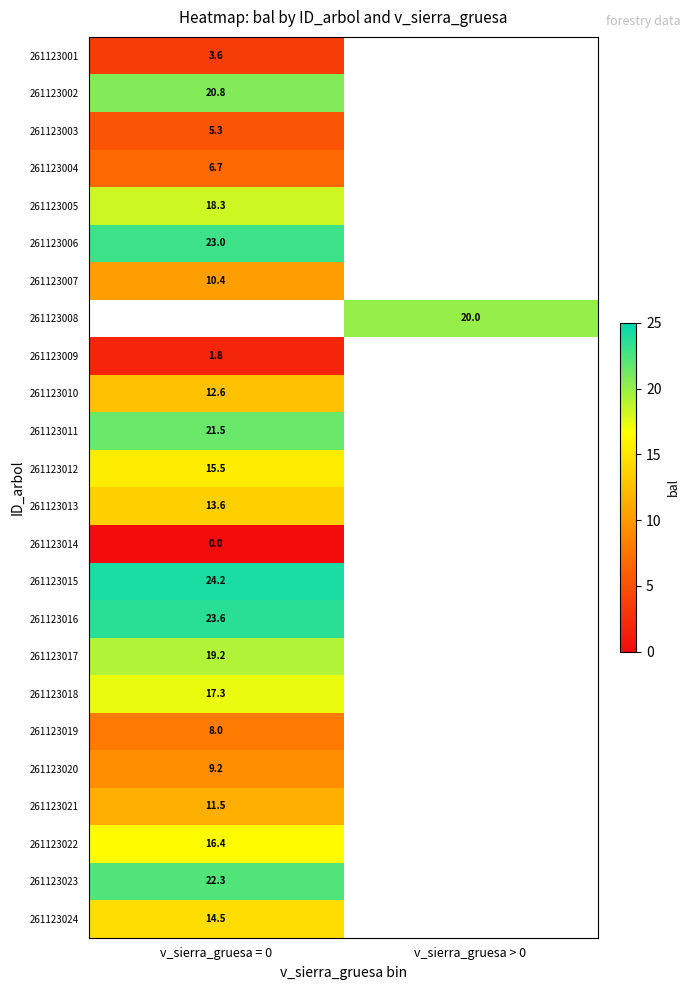

Is the value of 261123023 at v_sierra_gruesa = 0 greater than the value of 261123016 at v_sierra_gruesa = 0?

No